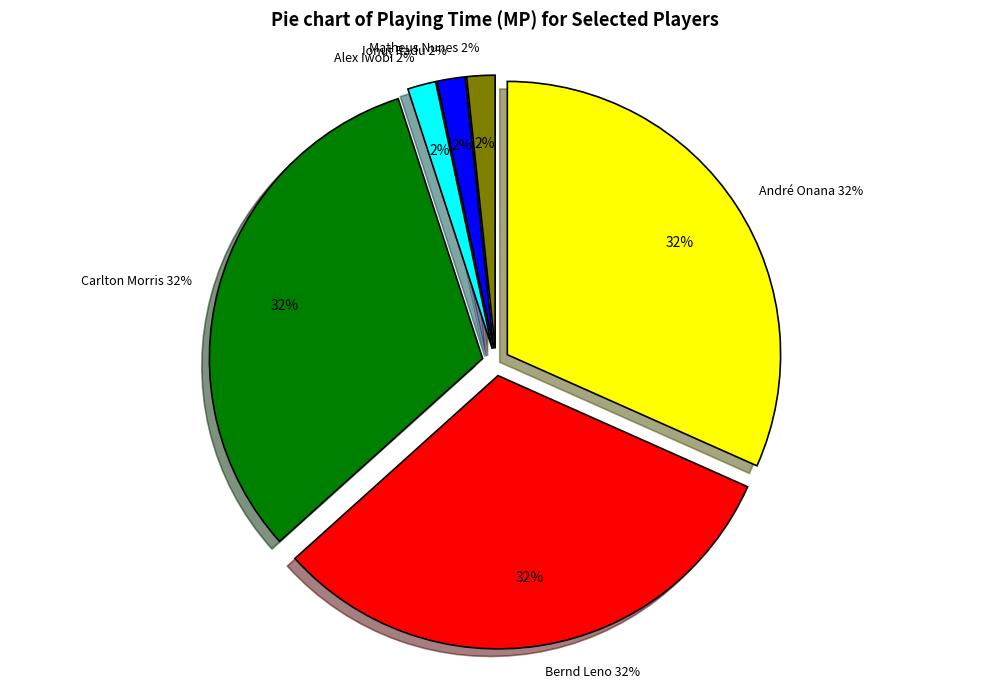

Between Matheus Nunes and André Onana, which is larger?

André Onana